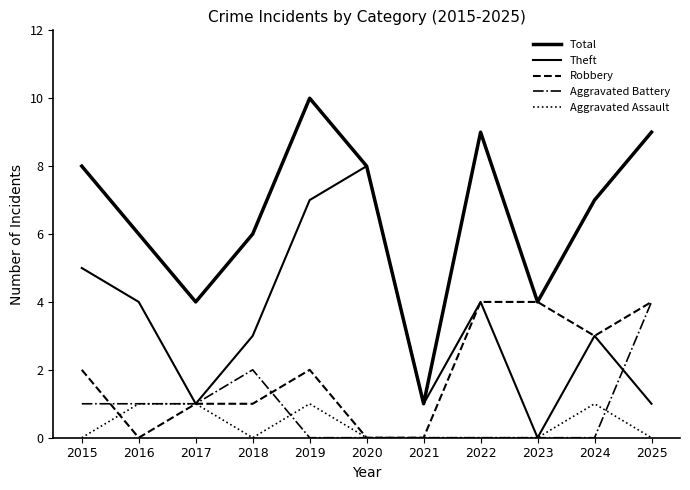

Does the chart display data point markers on the line(s)?

No